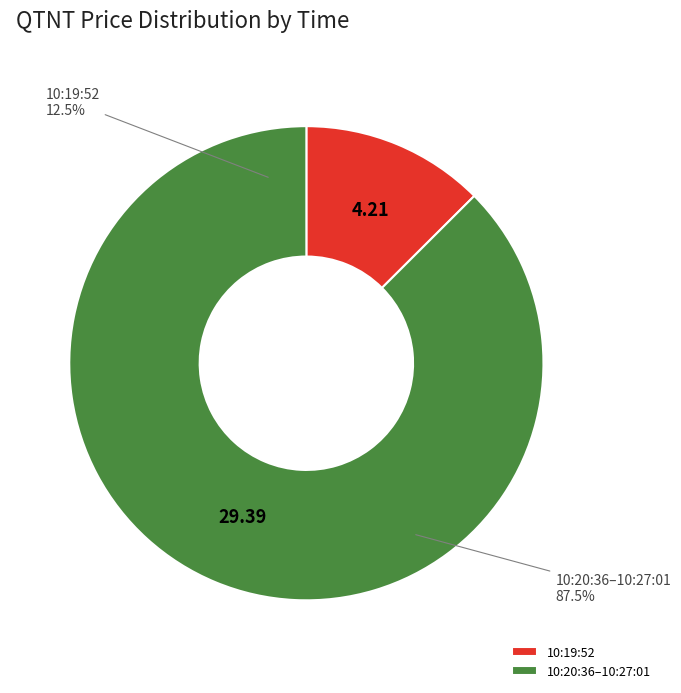

Does 10:19:52 account for over 50% of the chart?

No